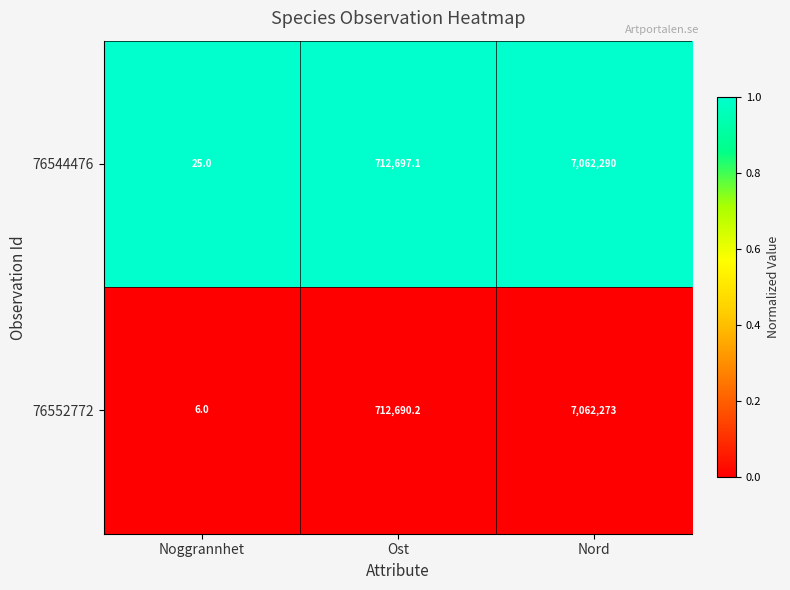

What is the difference between the maximum and minimum values in the 76552772 series?

7062267.0